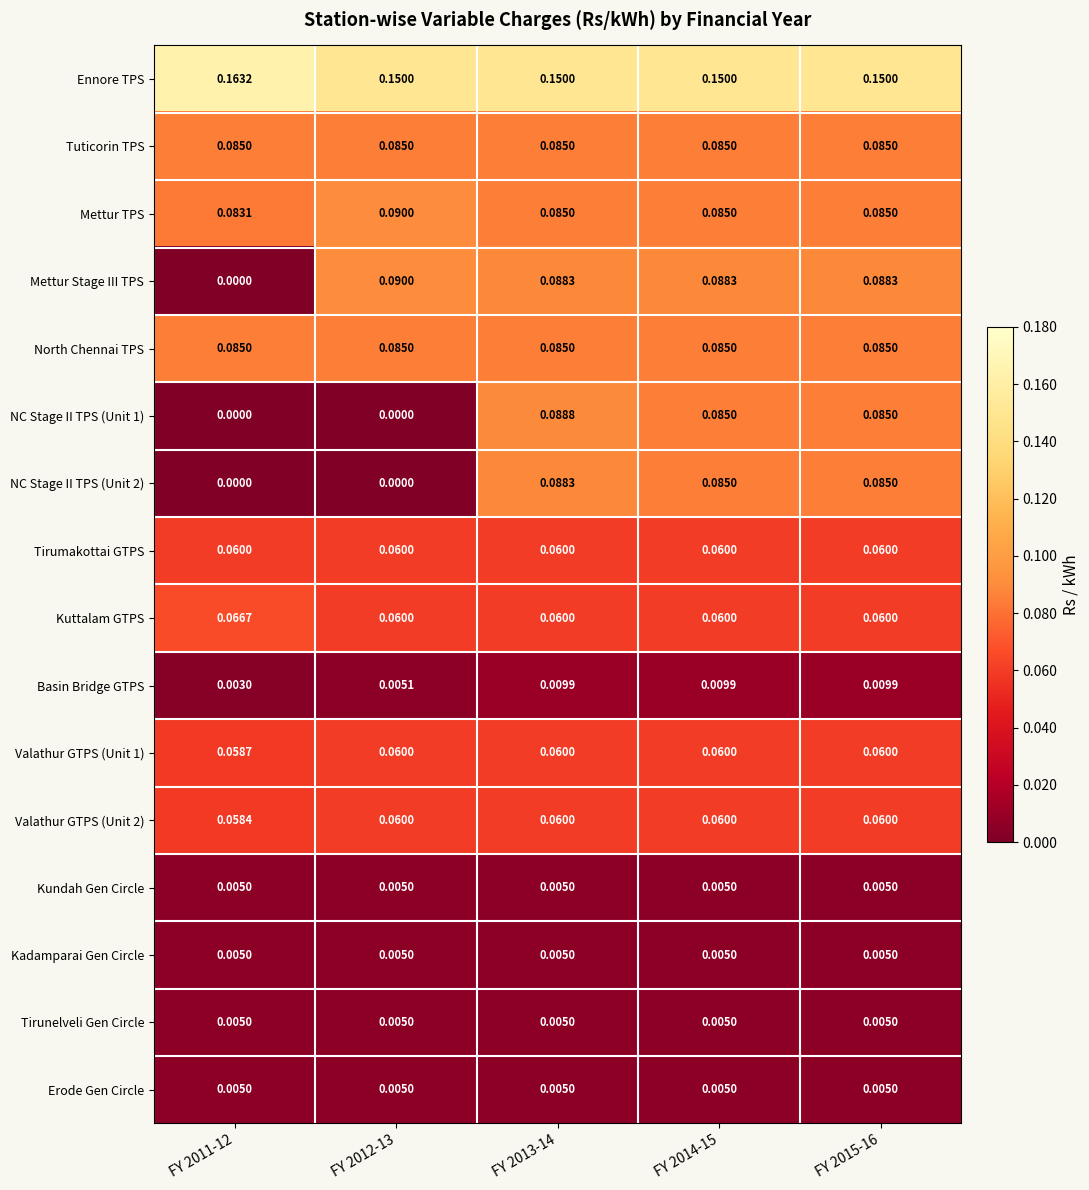

Between FY 2011-12 and FY 2015-16, which series saw the biggest shift?

Mettur Stage III TPS